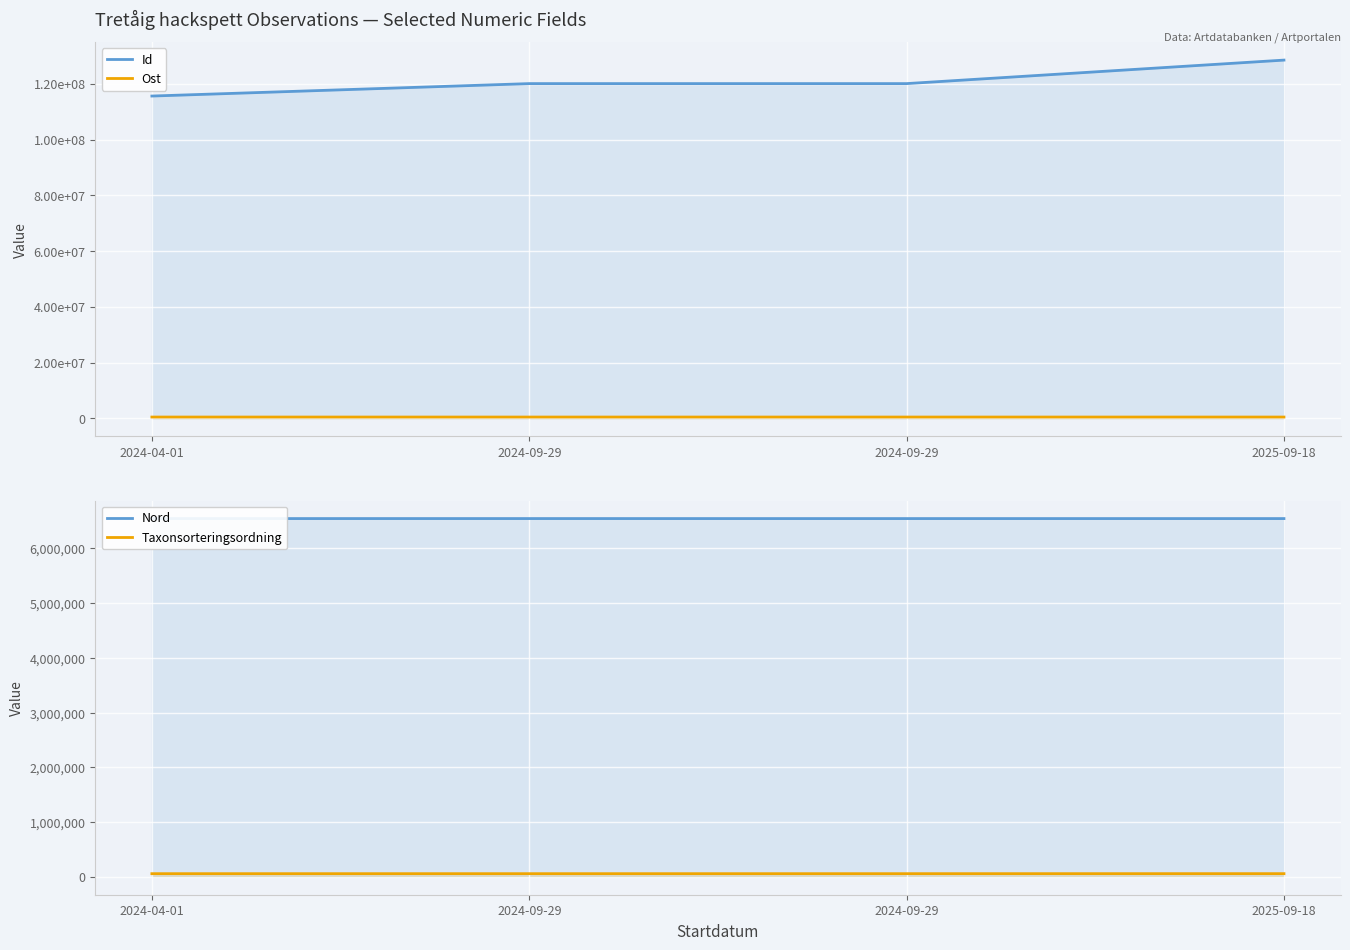

What is the approximate value of Nord at 2025-09-18?

6546696